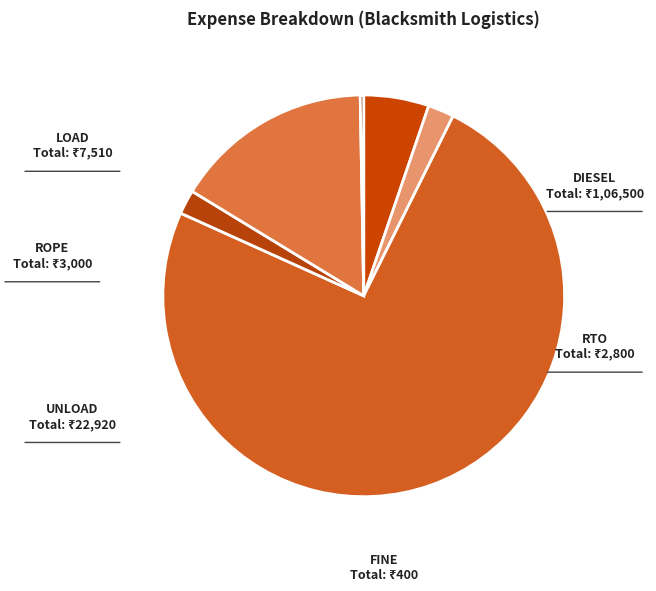

True or false: RTO accounts for 2% of the total.

True